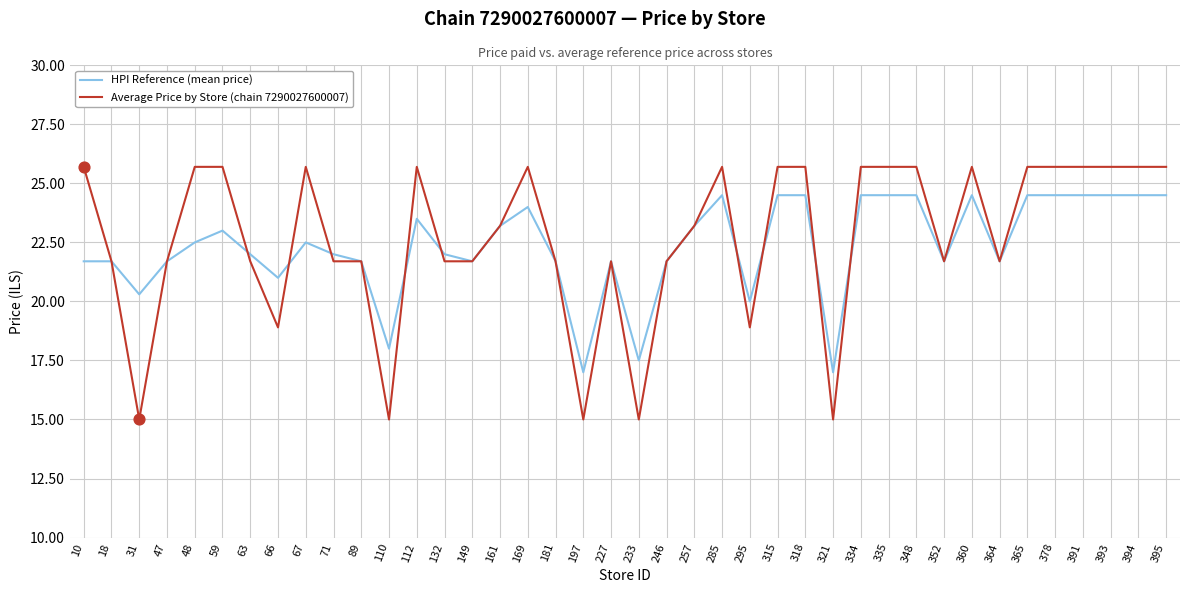

Which series has the largest total across all categories?

Average Price by Store (chain 7290027600007)